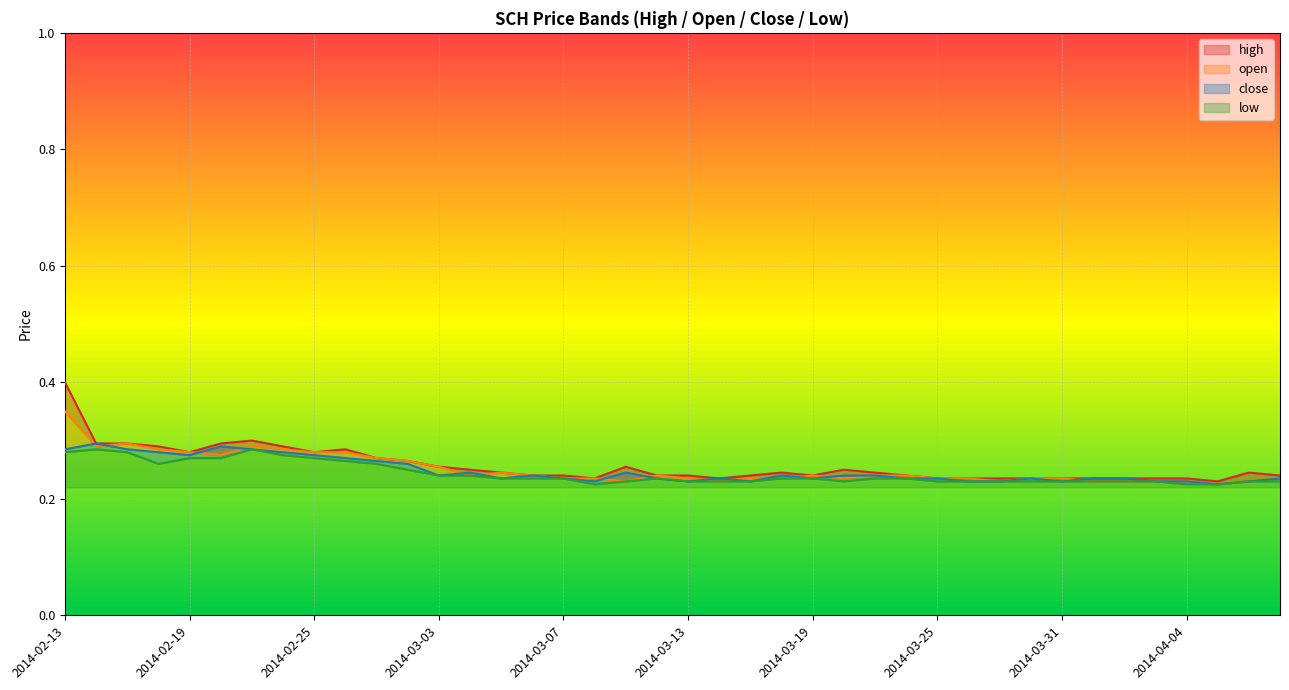

What is the total value across all series at 2014-03-31?

0.9